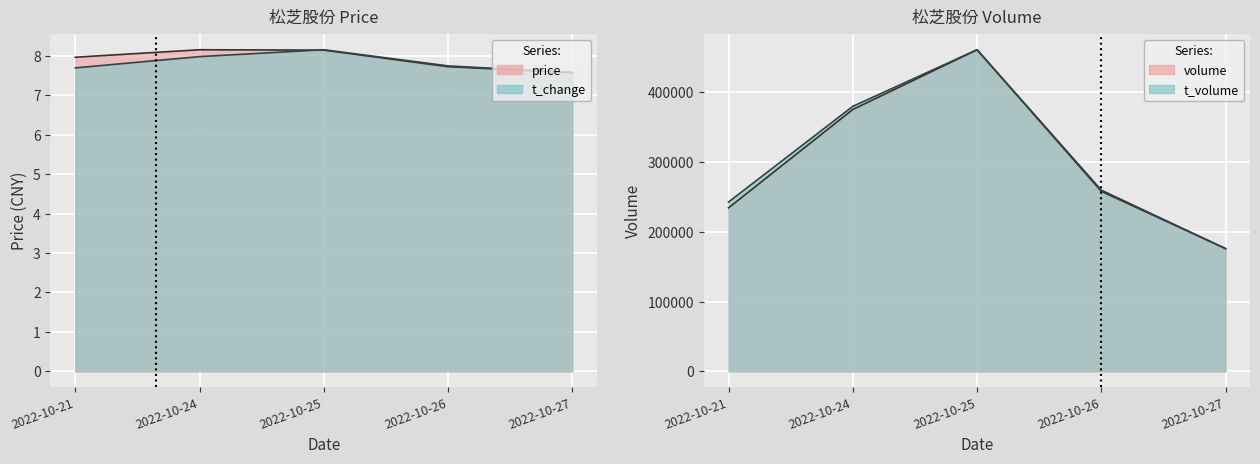

Rank the series by their maximum value, from lowest to highest.

price, t_change